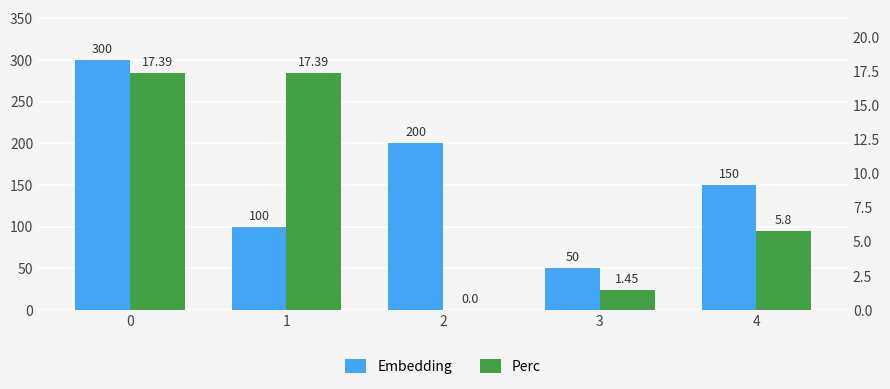

How many bars are there in each group?

2